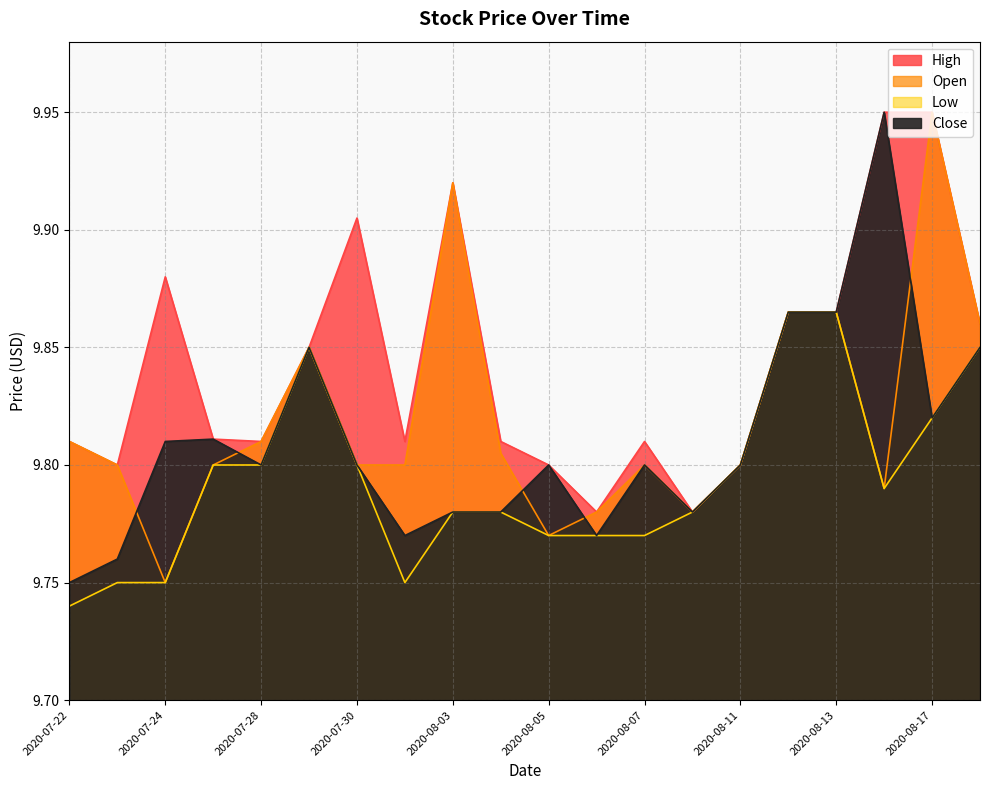

What is the average value of the Low series?

9.8